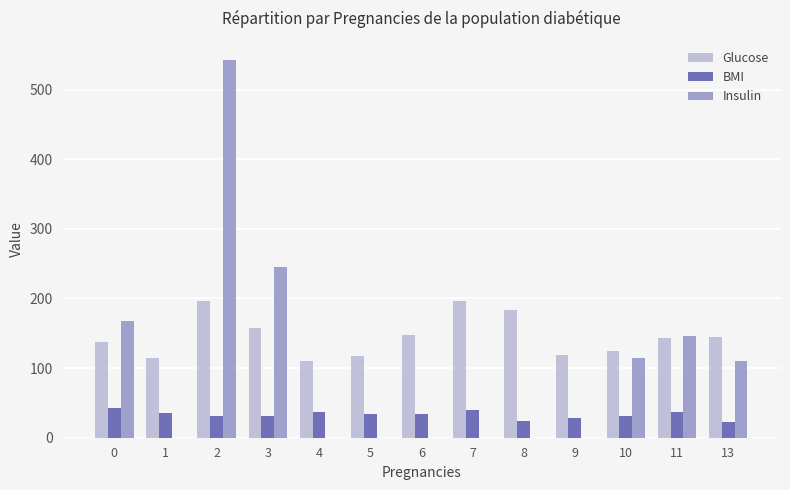

The value of BMI at 1 is 16.4. True or false?

False